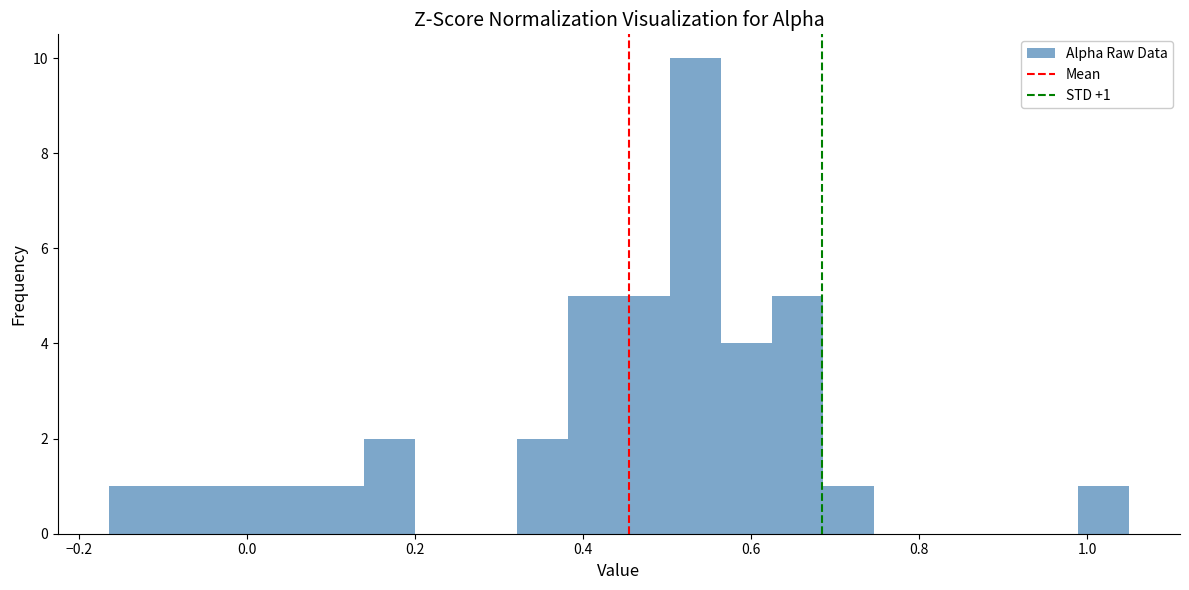

Read against the x-axis, roughly where is the centre of the tallest bar?

0.54